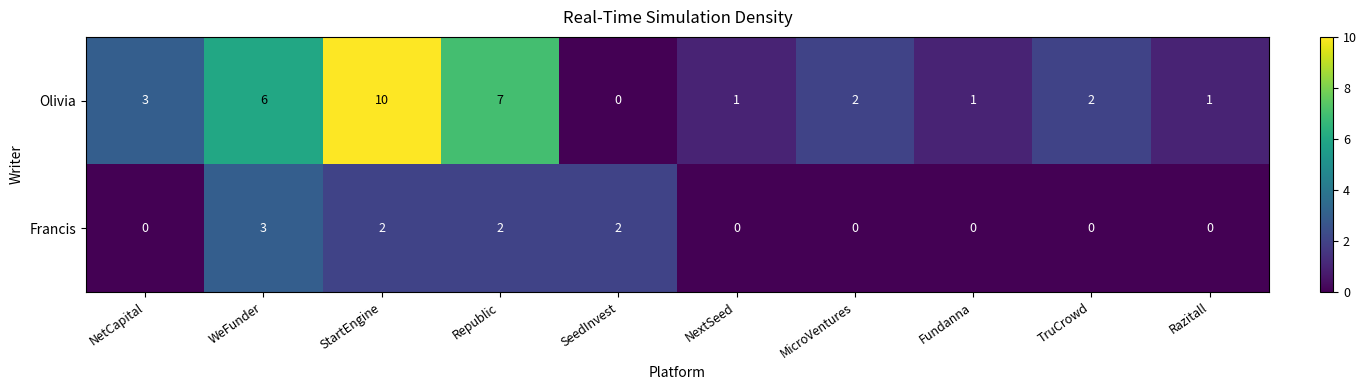

The Francis series shows -1 at NetCapital. True or false?

False